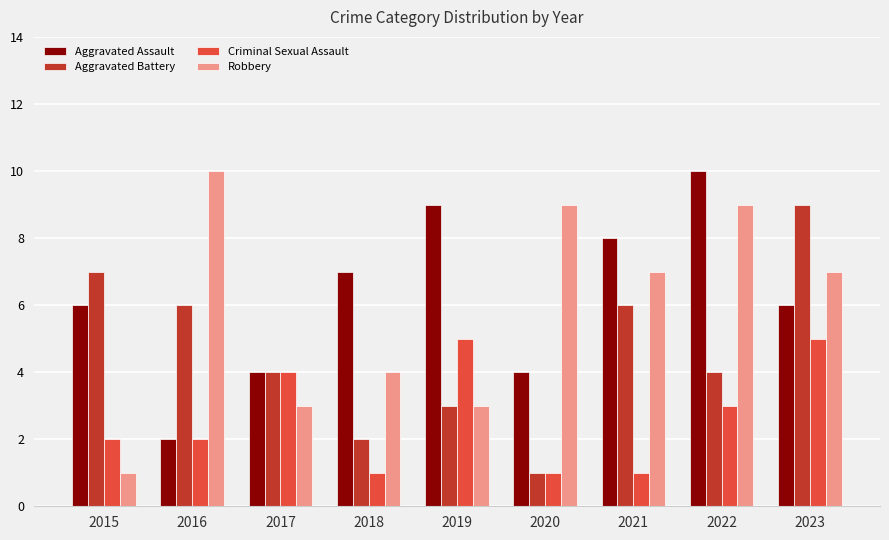

Where does the Aggravated Battery series first go above 4?

2015